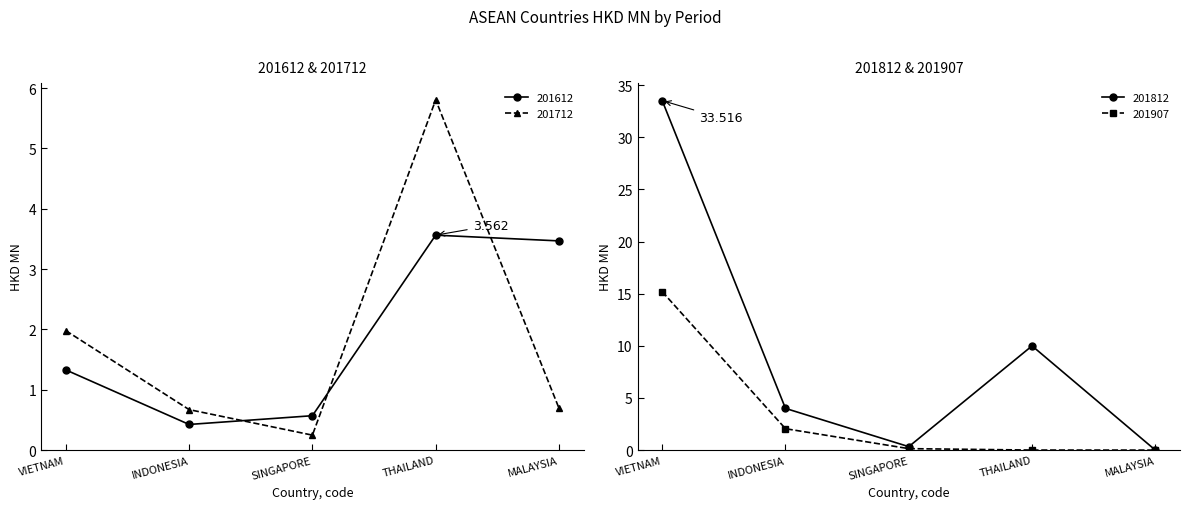

True or false: 201712 has a value of 1.0 at INDONESIA.

False